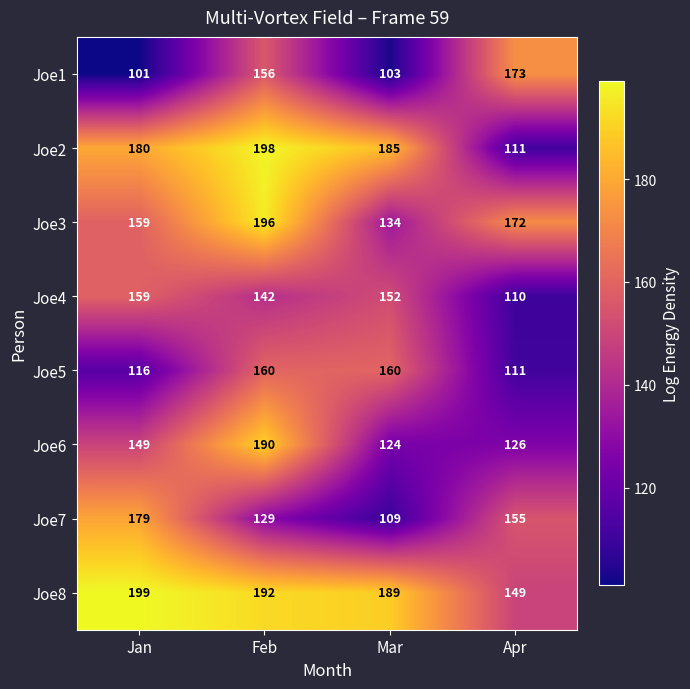

List the series in order of their peak value, highest first.

Joe8, Joe2, Joe3, Joe6, Joe7, Joe1, Joe5, Joe4